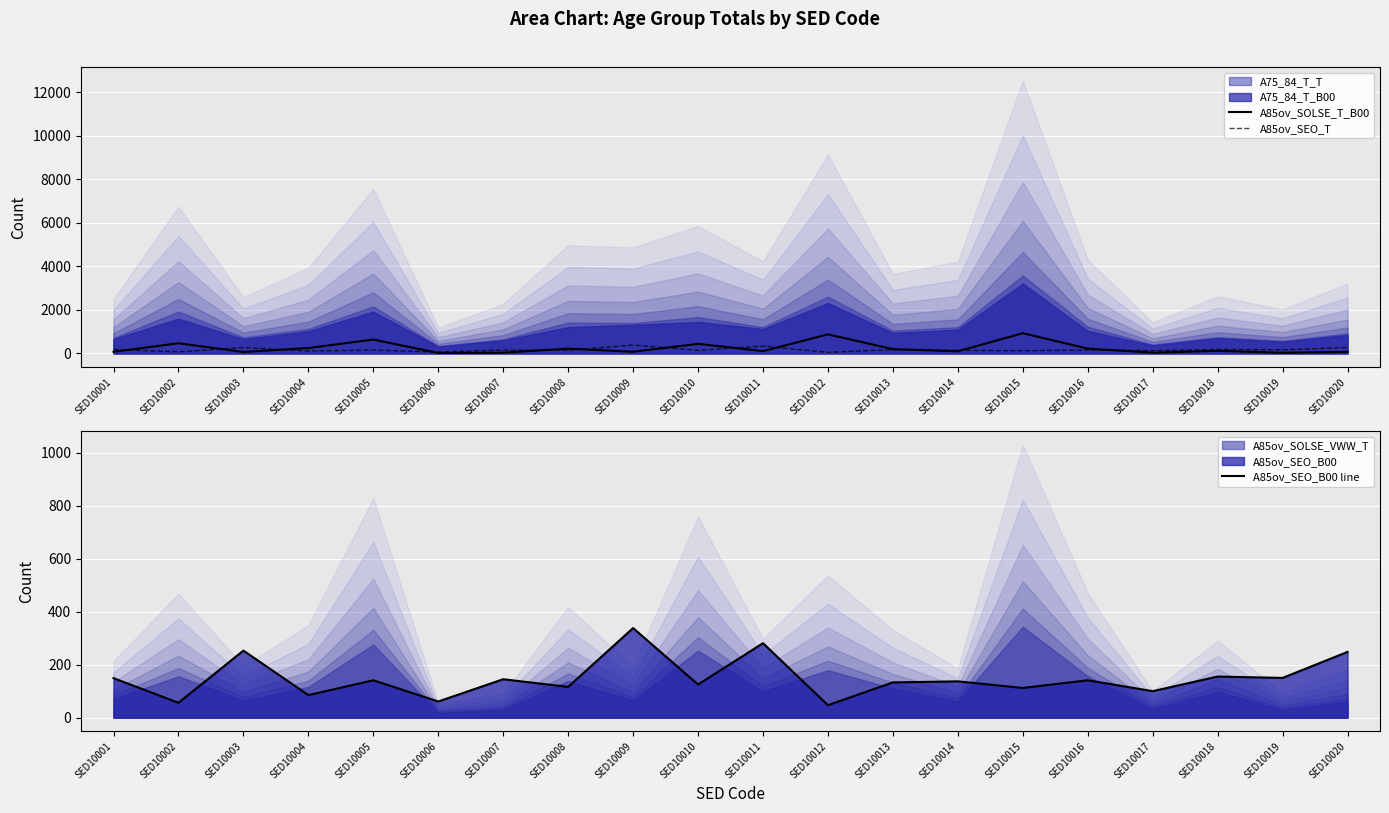

What is the difference between the A85ov_SOLSE_T_B00 values at SED10011 and SED10014?

7